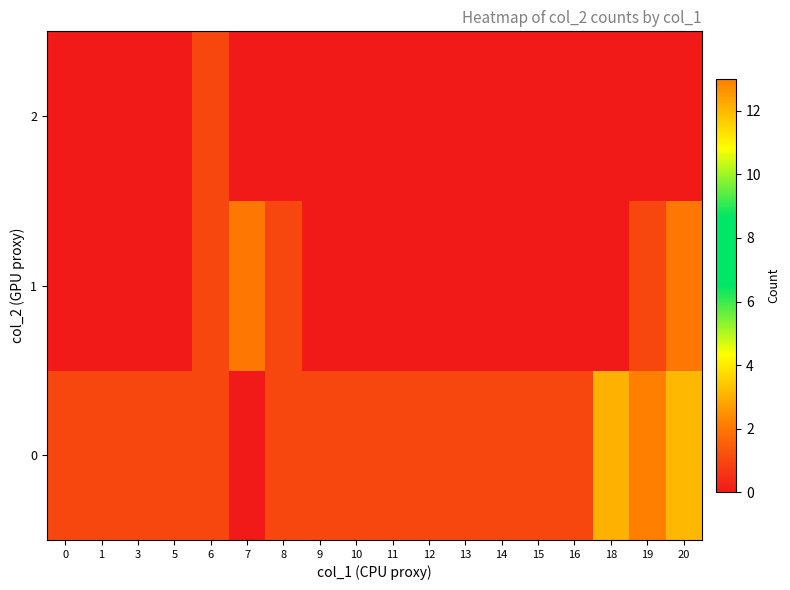

What is the total value across all series at 14?

1